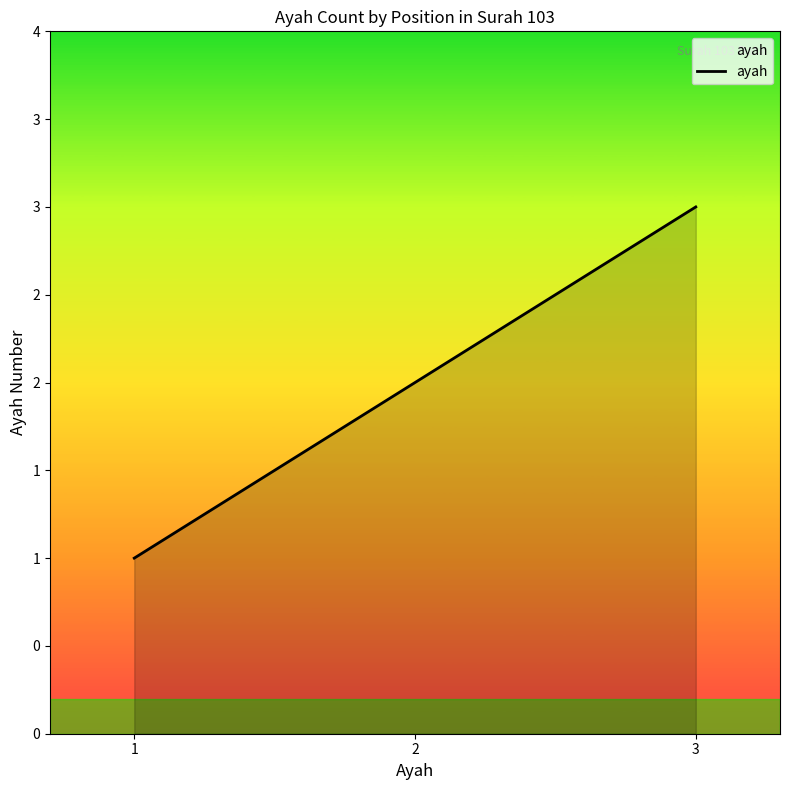

Does the chart have visible grid lines?

No